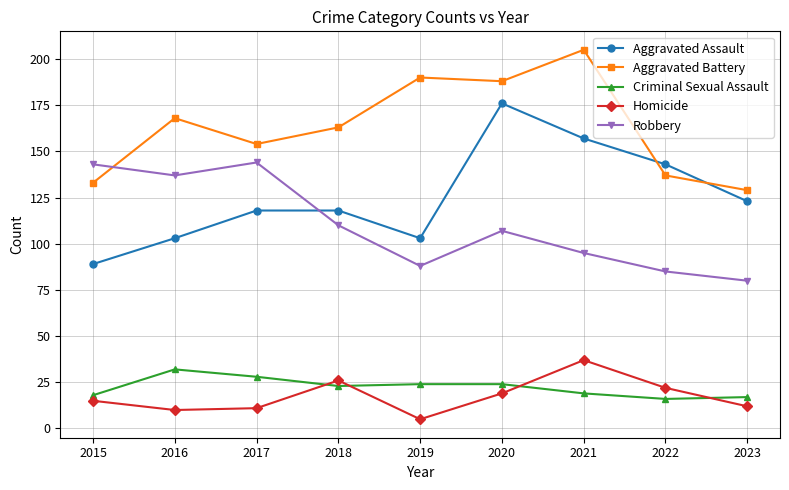

True or false: Robbery and Criminal Sexual Assault intersect in this chart.

False